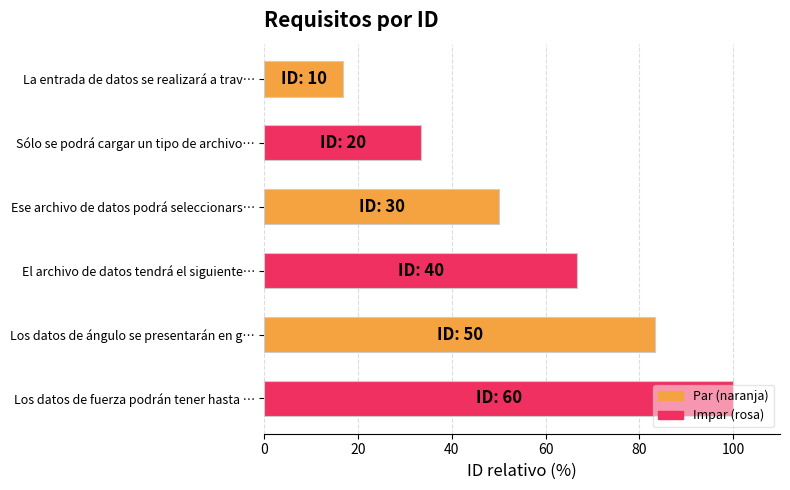

The value at El archivo de datos tendrá el siguiente… is 43.0. True or false?

False